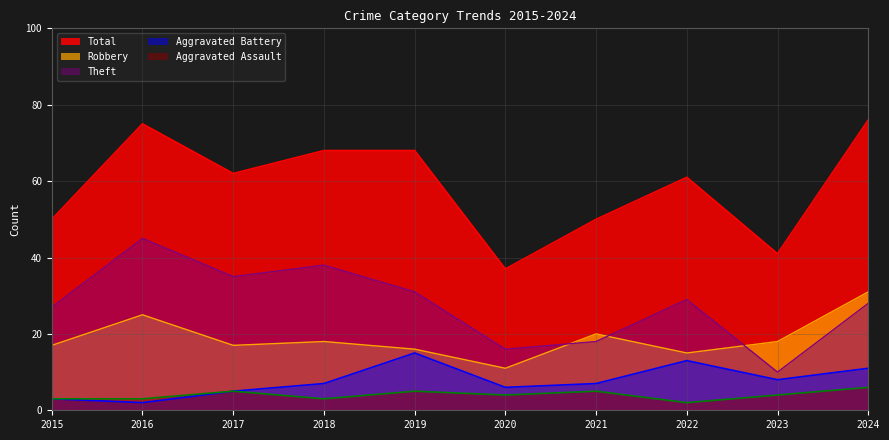

What is the value of the Robbery point at the 5th from the left?

16